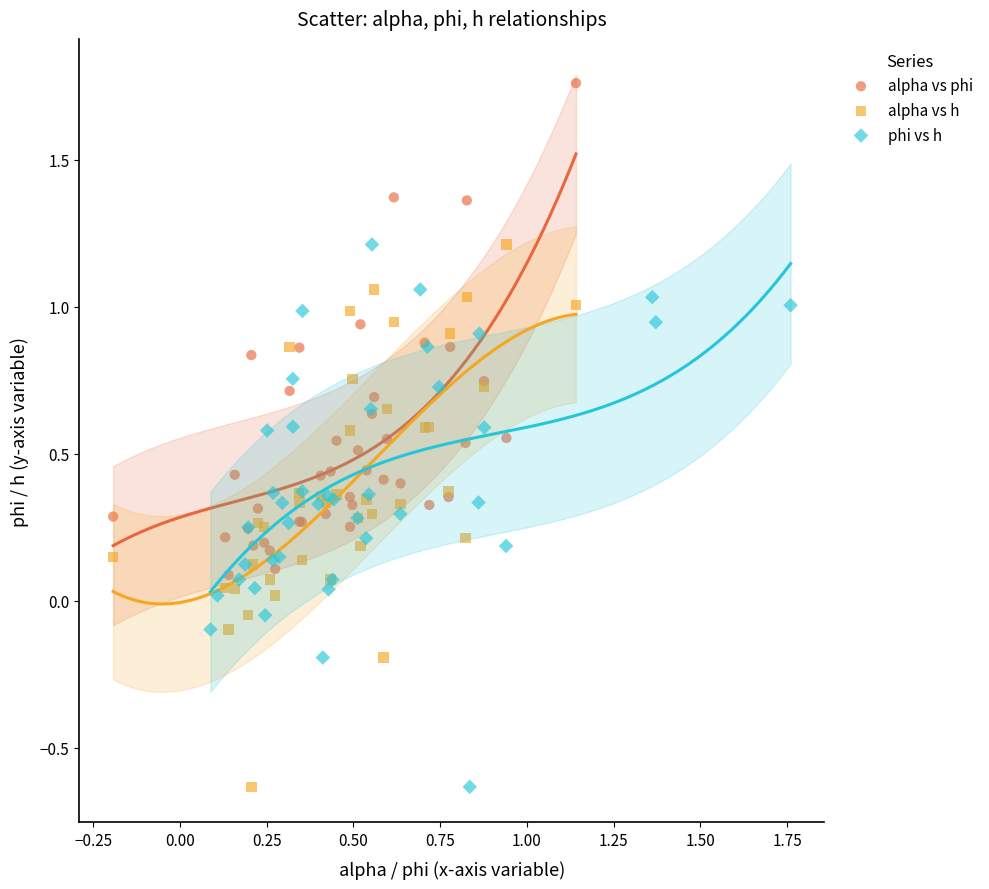

Which series reaches the maximum Y coordinate?

alpha vs phi